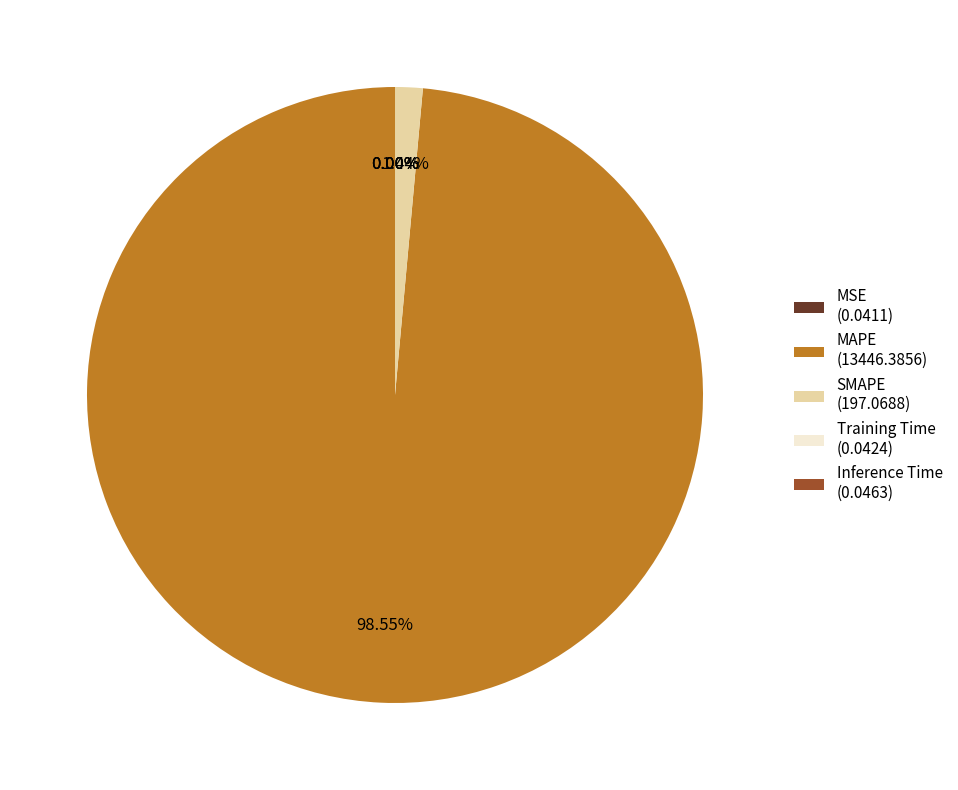

Combined, do SMAPE and MAPE account for over 50%?

Yes